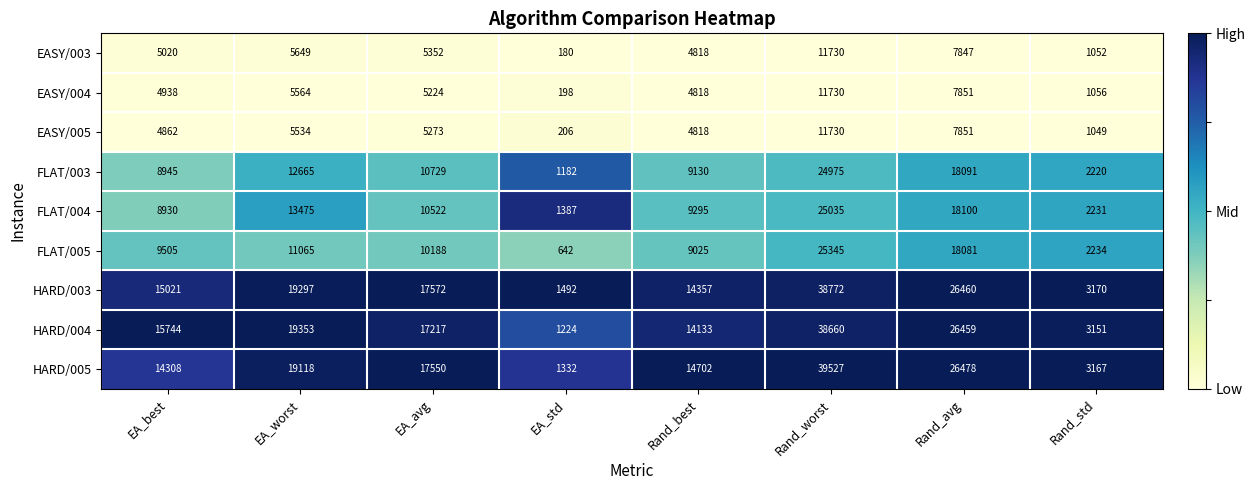

Rank the series at EA_best from lowest to highest value.

EASY/005, EASY/004, EASY/003, FLAT/004, FLAT/003, FLAT/005, HARD/005, HARD/003, HARD/004